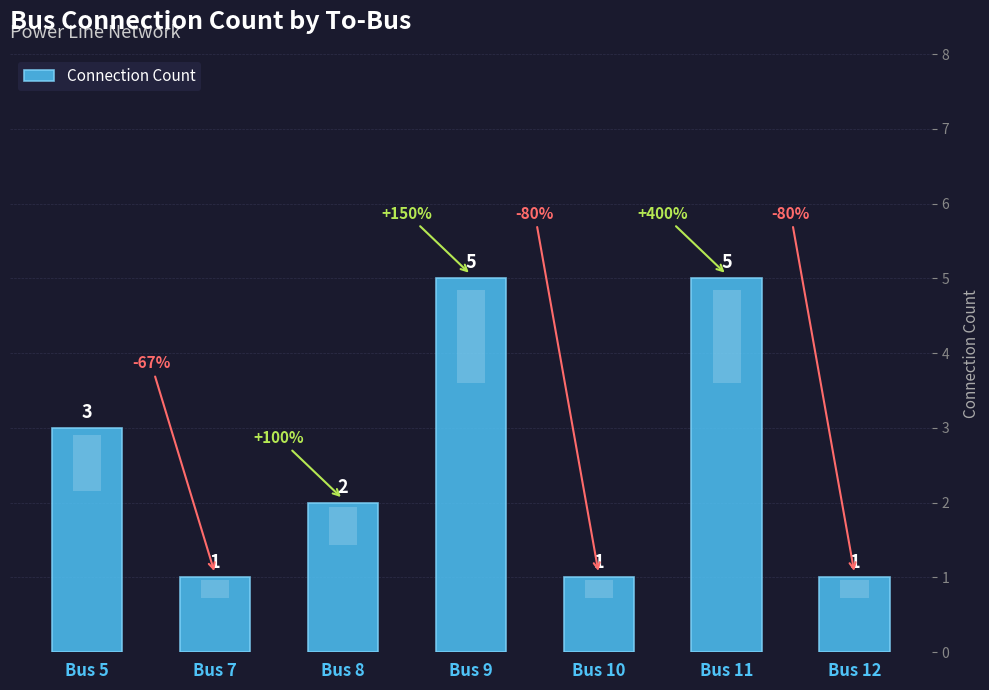

Which label corresponds to the smallest value in the chart?

Bus 7